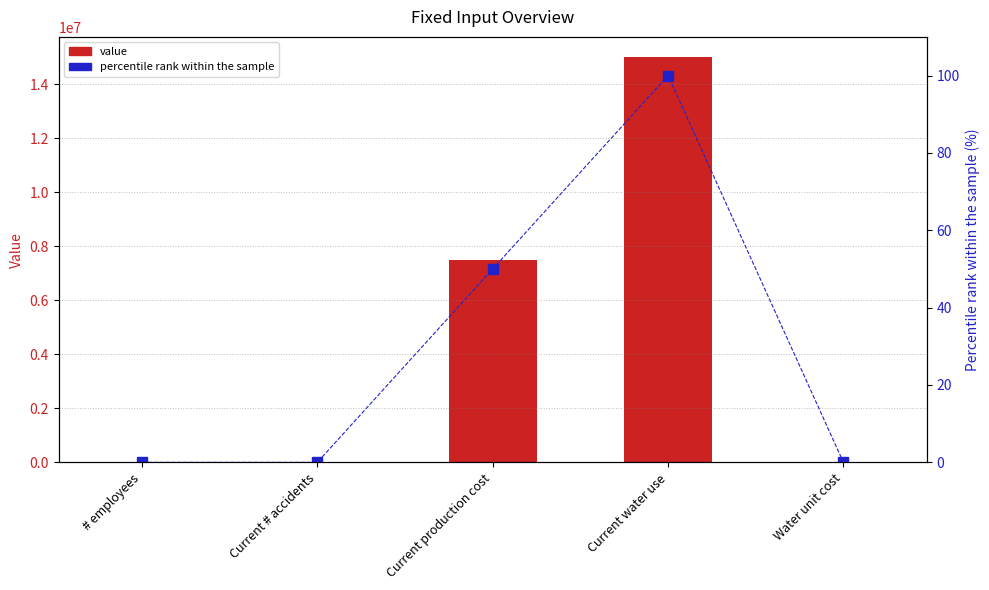

How many values in the value series are below 500?

2